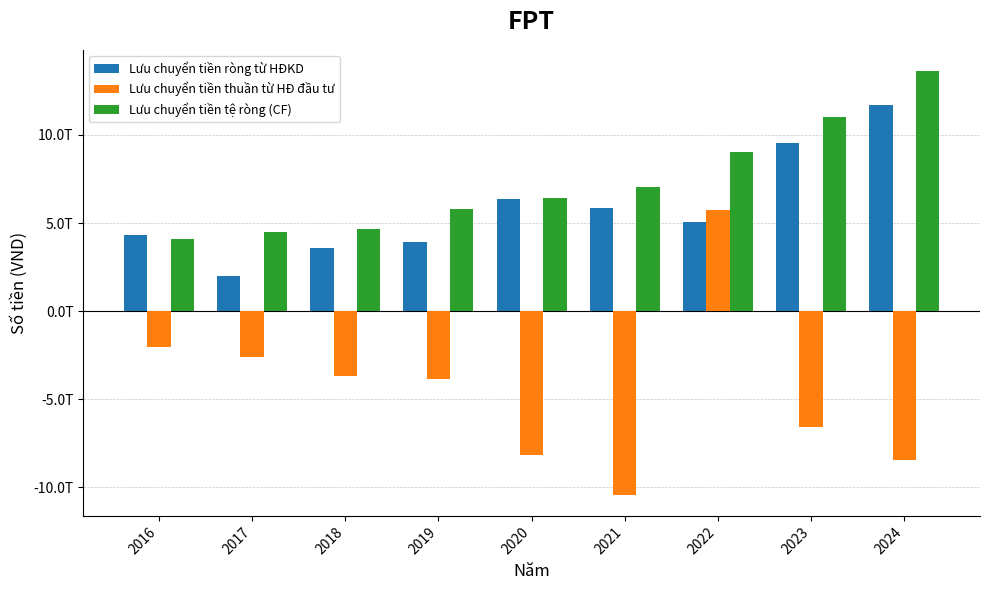

Are the bars grouped side by side (vs. stacked)?

Yes